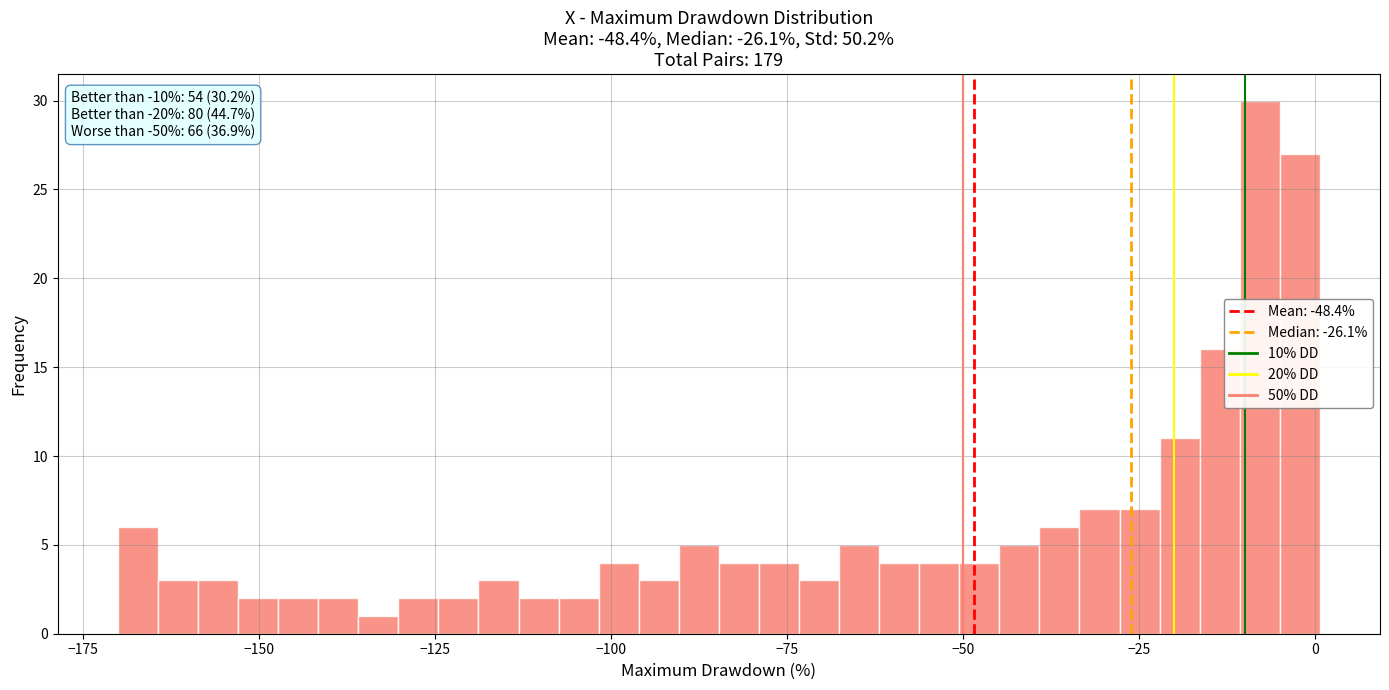

Around what value on the x-axis is the tallest bar? Give the approximate position of its centre, as read against the axis.

-10